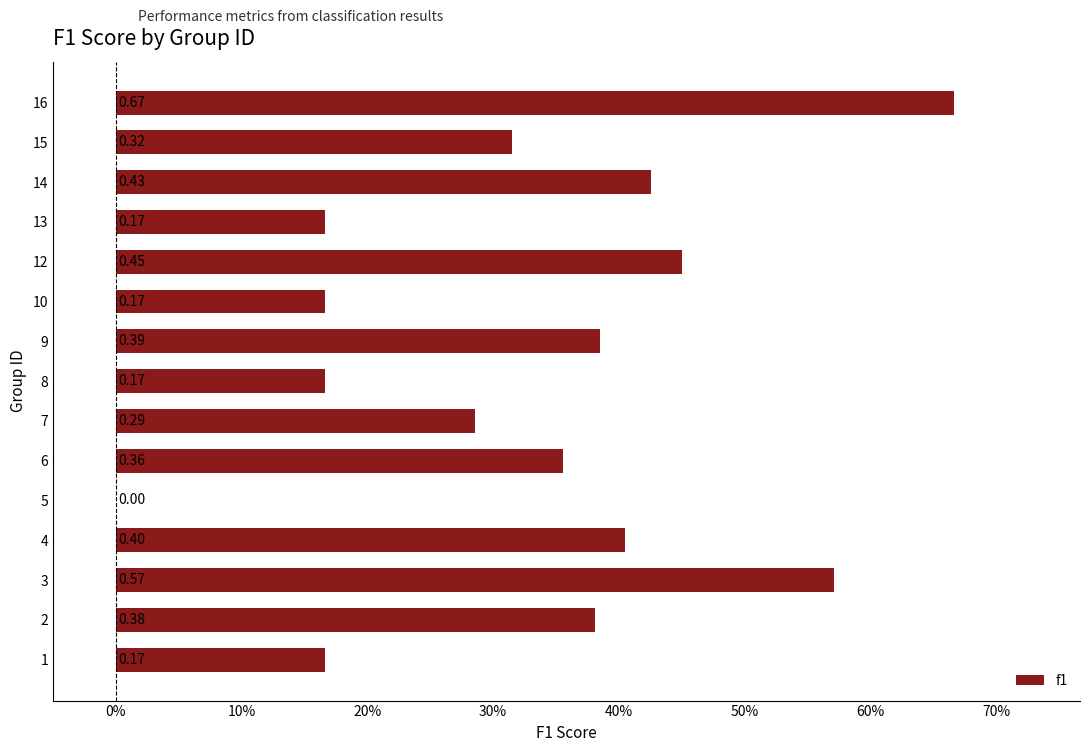

Are the bars horizontal?

Yes